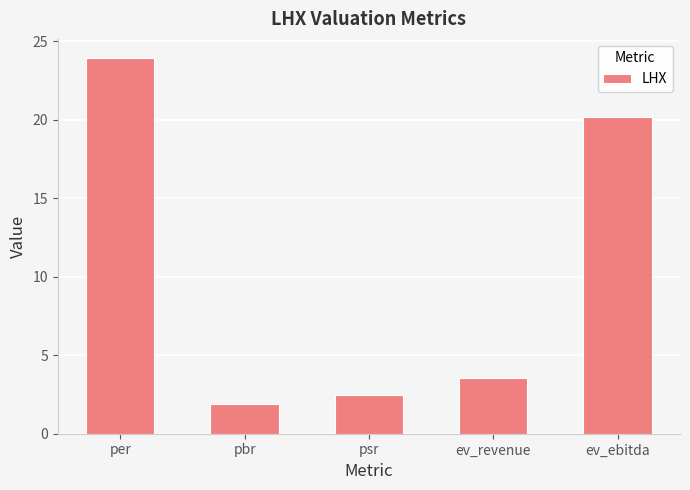

What is the sum of all values?

52.1